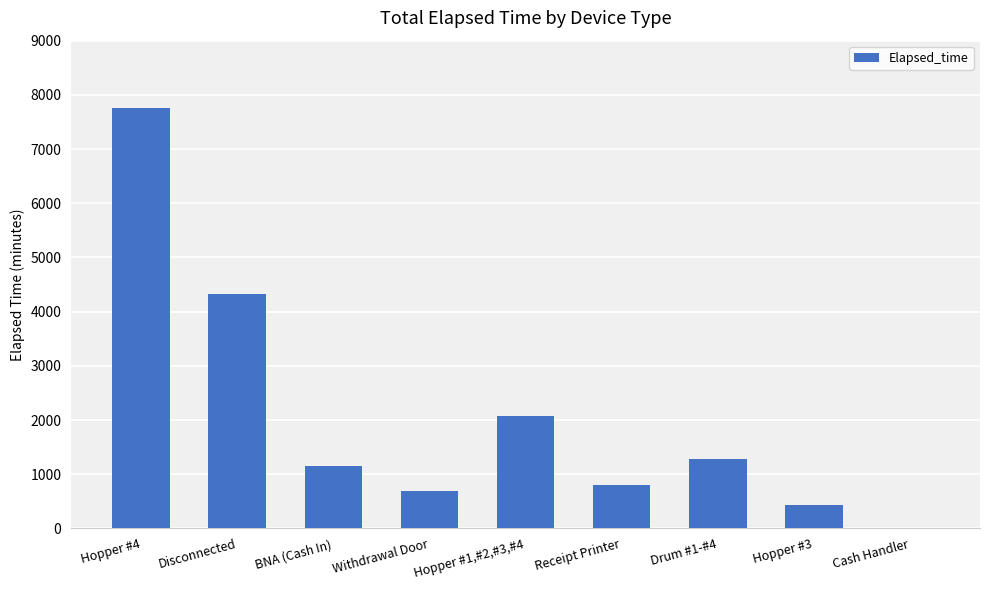

Between Disconnected and Hopper #4, which is larger?

Hopper #4